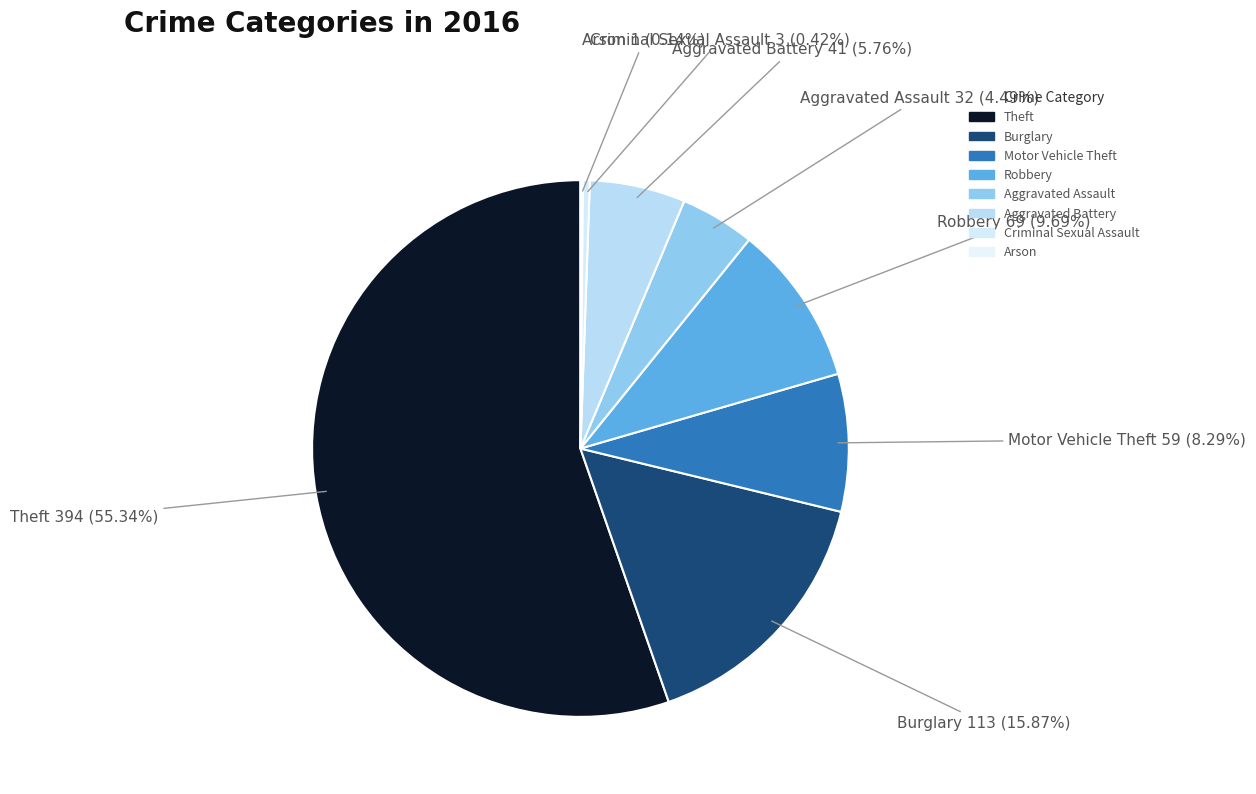

Is the sum of Aggravated Battery and Robbery greater than half?

No